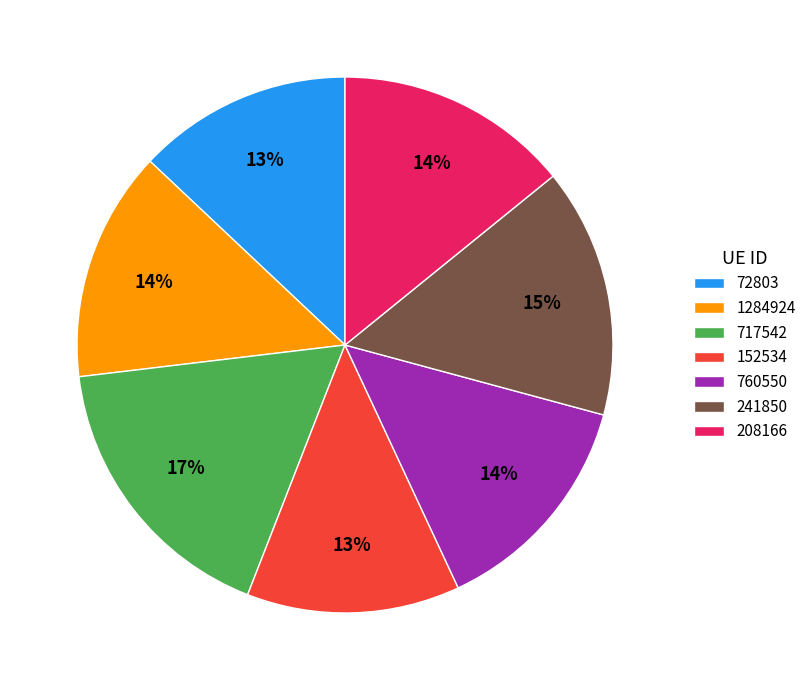

Is the sum of 152534 and 1284924 greater than half?

No